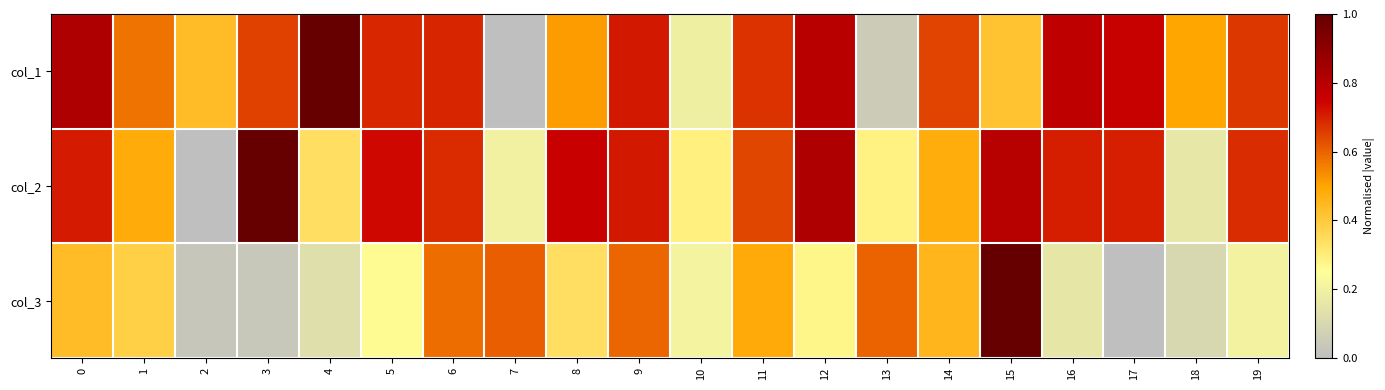

Which label corresponds to the largest value in the chart?

4